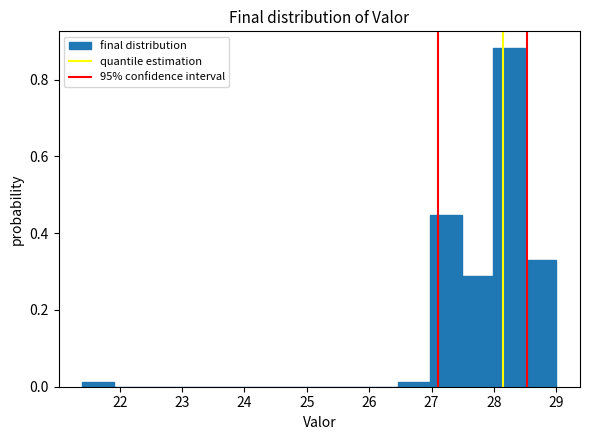

Reading left to right, list every bar in this chart as the range it spans on the x-axis followed by its height. Neither the bar edges nor the heights are printed on the chart, so give them approximately, as read against the axes.

21.4 to 21.9: under 0.02
21.9 to 22.4: 0
22.4 to 22.9: 0
22.9 to 23.4: 0
23.4 to 23.9: 0
23.9 to 24.4: 0
24.4 to 24.9: 0
24.9 to 25.5: 0
25.5 to 26.0: 0
26.0 to 26.5: 0
26.5 to 27.0: under 0.02
27.0 to 27.5: 0.44
27.5 to 28.0: 0.28
28.0 to 28.5: 0.88
28.5 to 29.0: 0.32